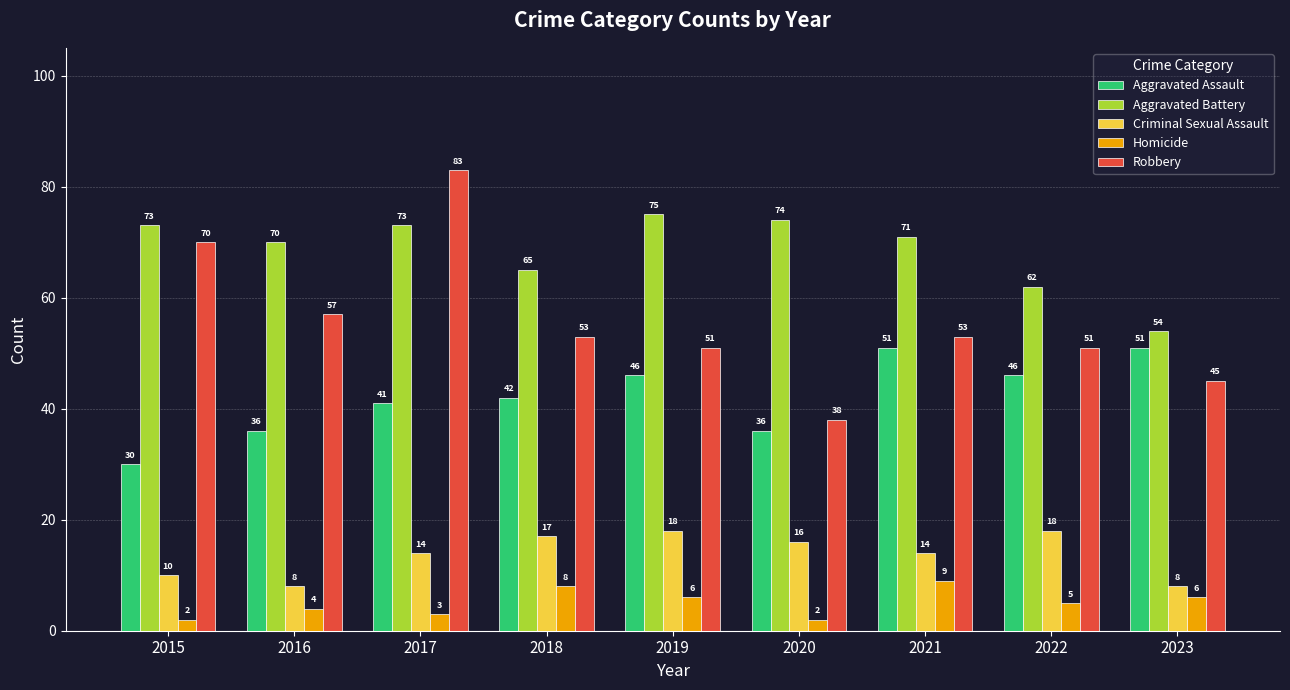

What is the value of the Aggravated Assault bar at the 1st from the left?

30